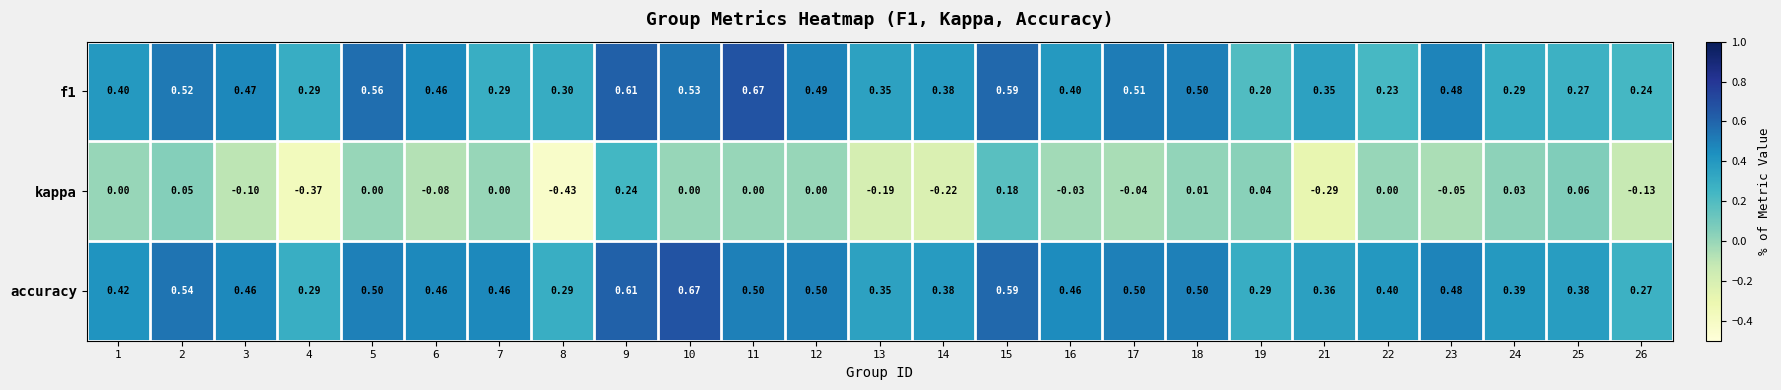

Which series has the largest total across all categories?

accuracy